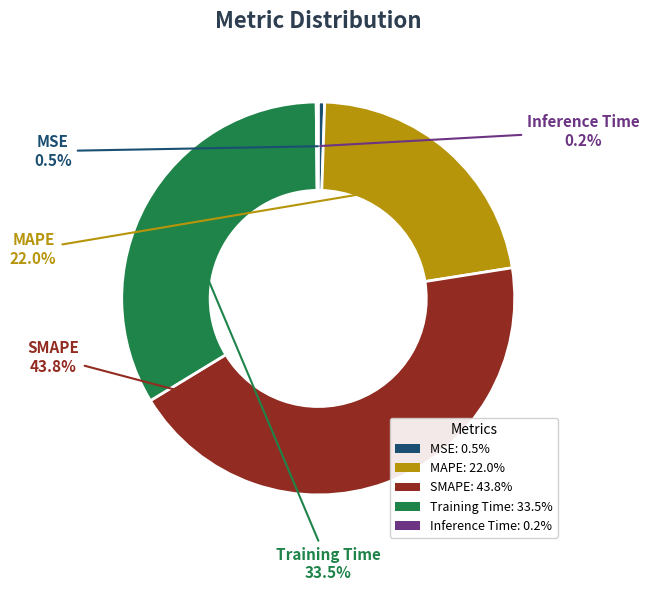

To the nearest percent, what is the average slice percentage?

20%